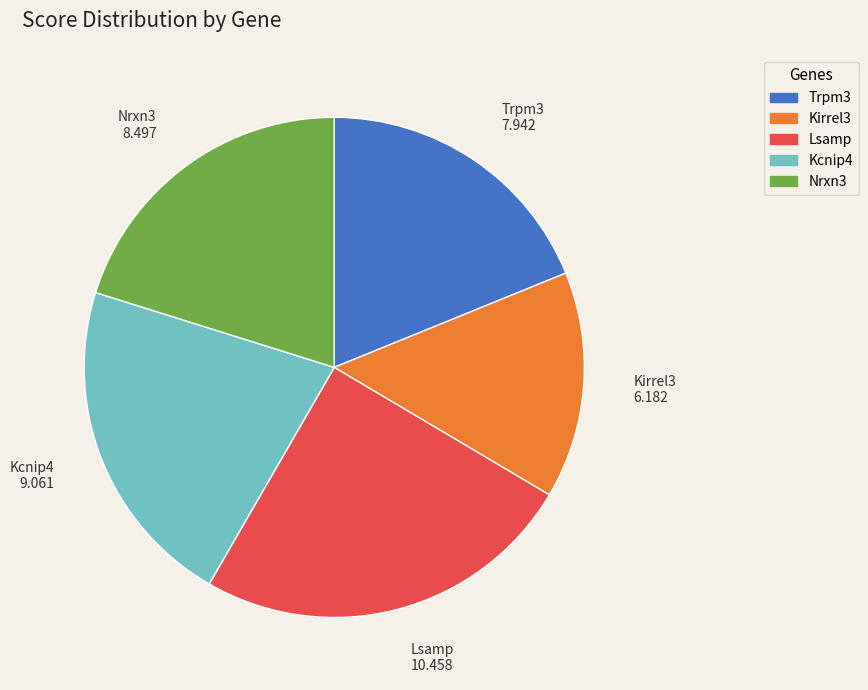

Which slice is the smallest?

Kirrel3